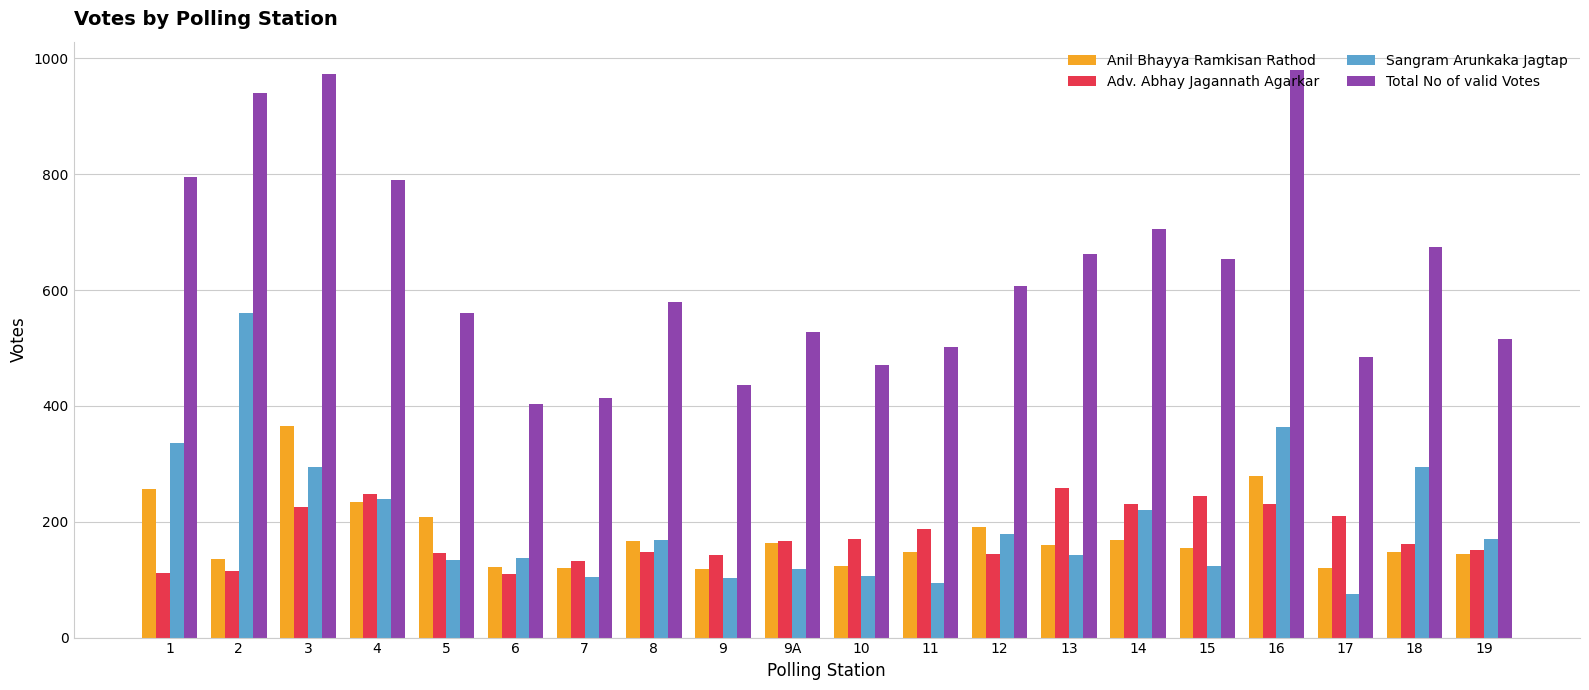

What is the difference between the Sangram Arunkaka Jagtap values at 18 and 19?

124